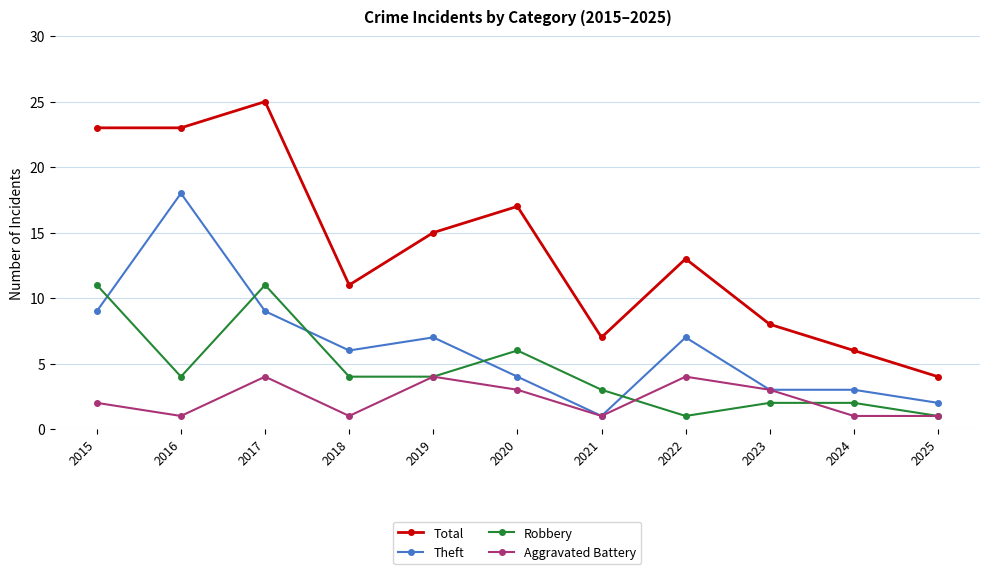

What is the average value of the Robbery series?

4